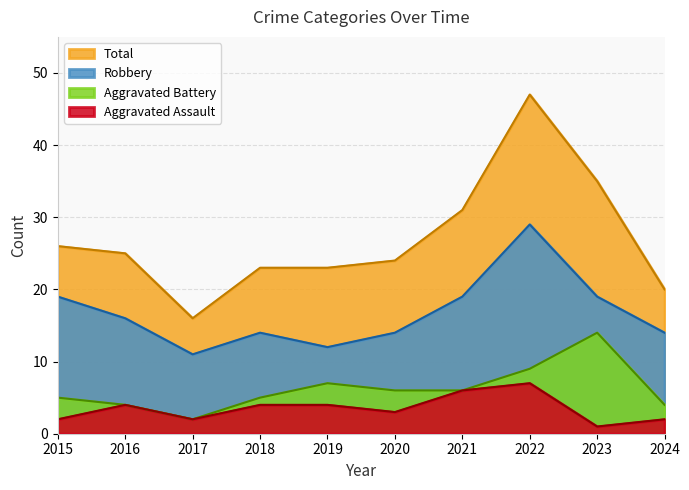

What is the value of the Aggravated Assault point at the 2nd from the left?

4